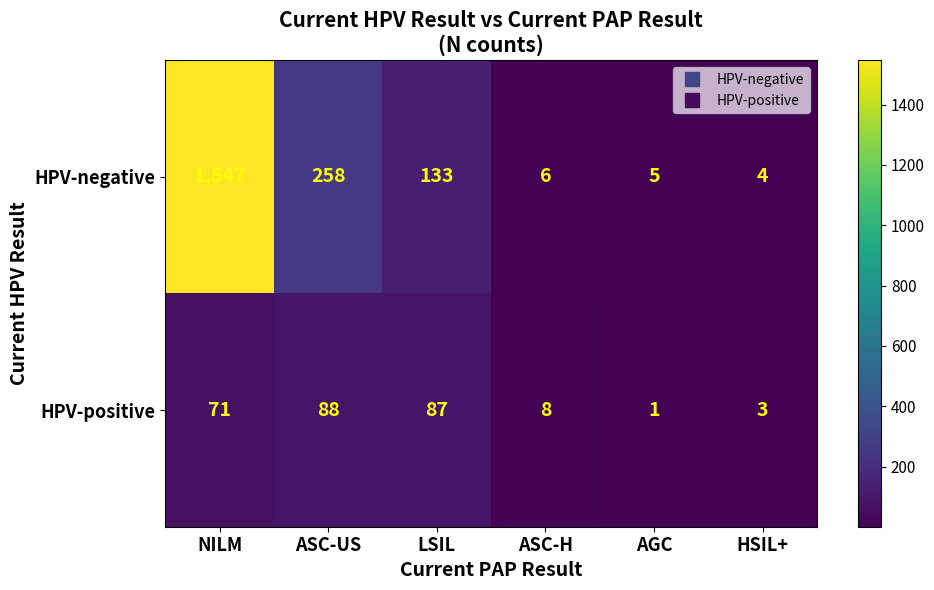

Between ASC-US and HSIL+, which series saw the biggest shift?

HPV-negative